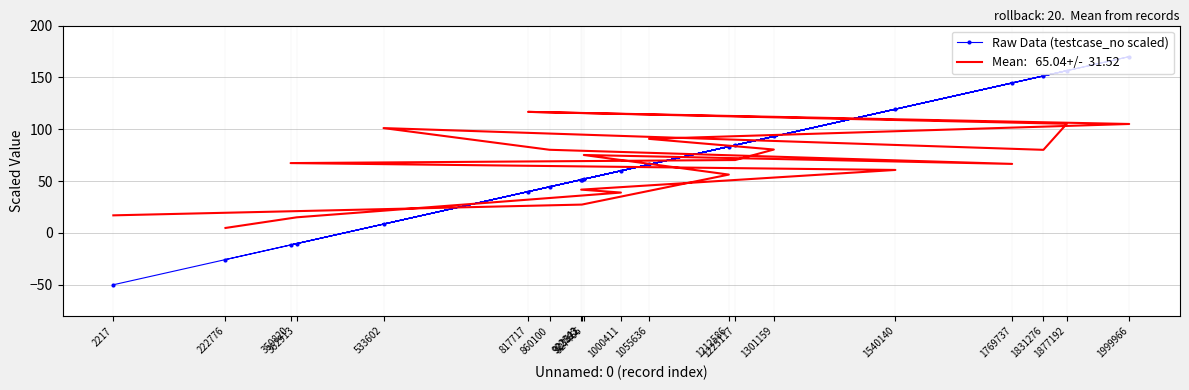

What is the sum of the values at 533602 and 1225117?

93.2